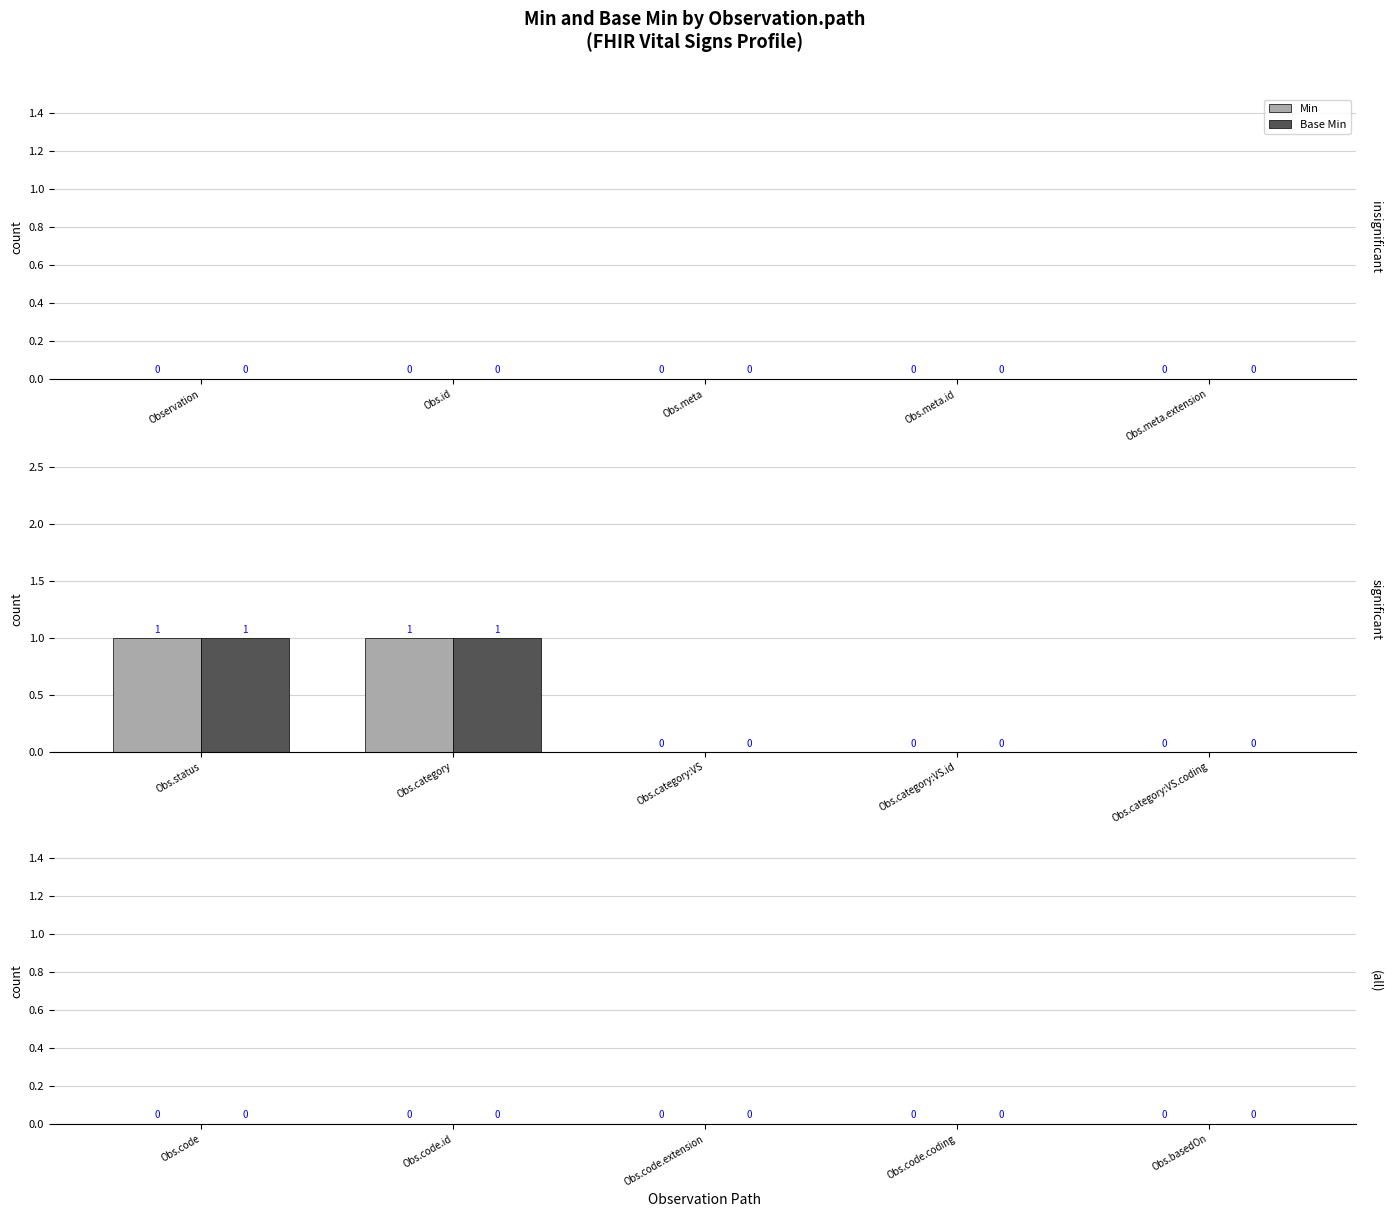

Reading left to right, list all the values displayed in this chart.

Min: Obs.status=1	Obs.category=1	Obs.category:VS=0	Obs.category:VS.id=0	Obs.category:VS.coding=0
Base Min: Obs.status=1	Obs.category=1	Obs.category:VS=0	Obs.category:VS.id=0	Obs.category:VS.coding=0